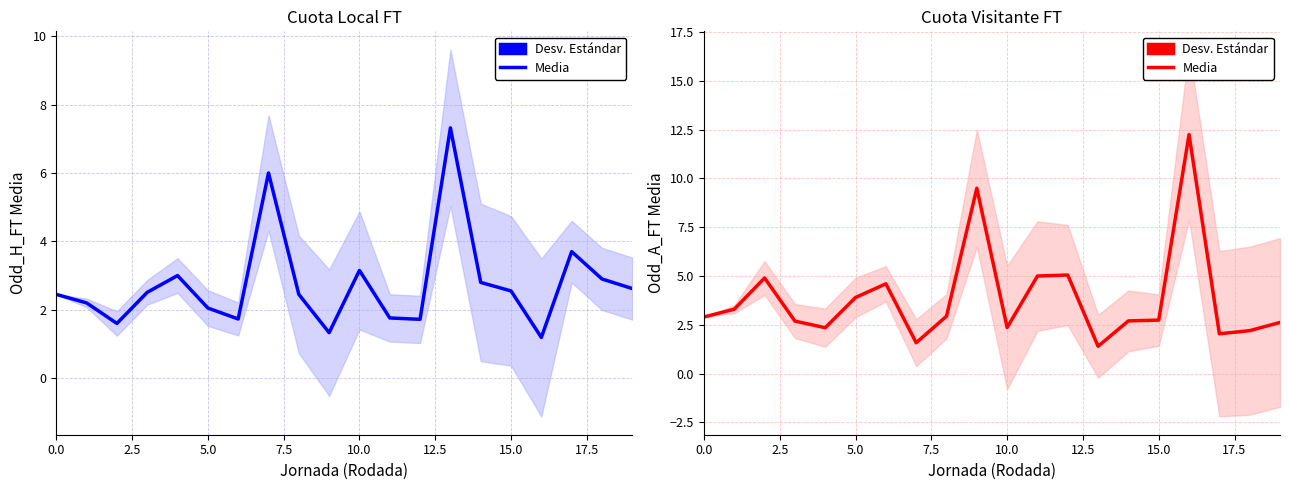

The value at 17.5 is 2.6. True or false?

False